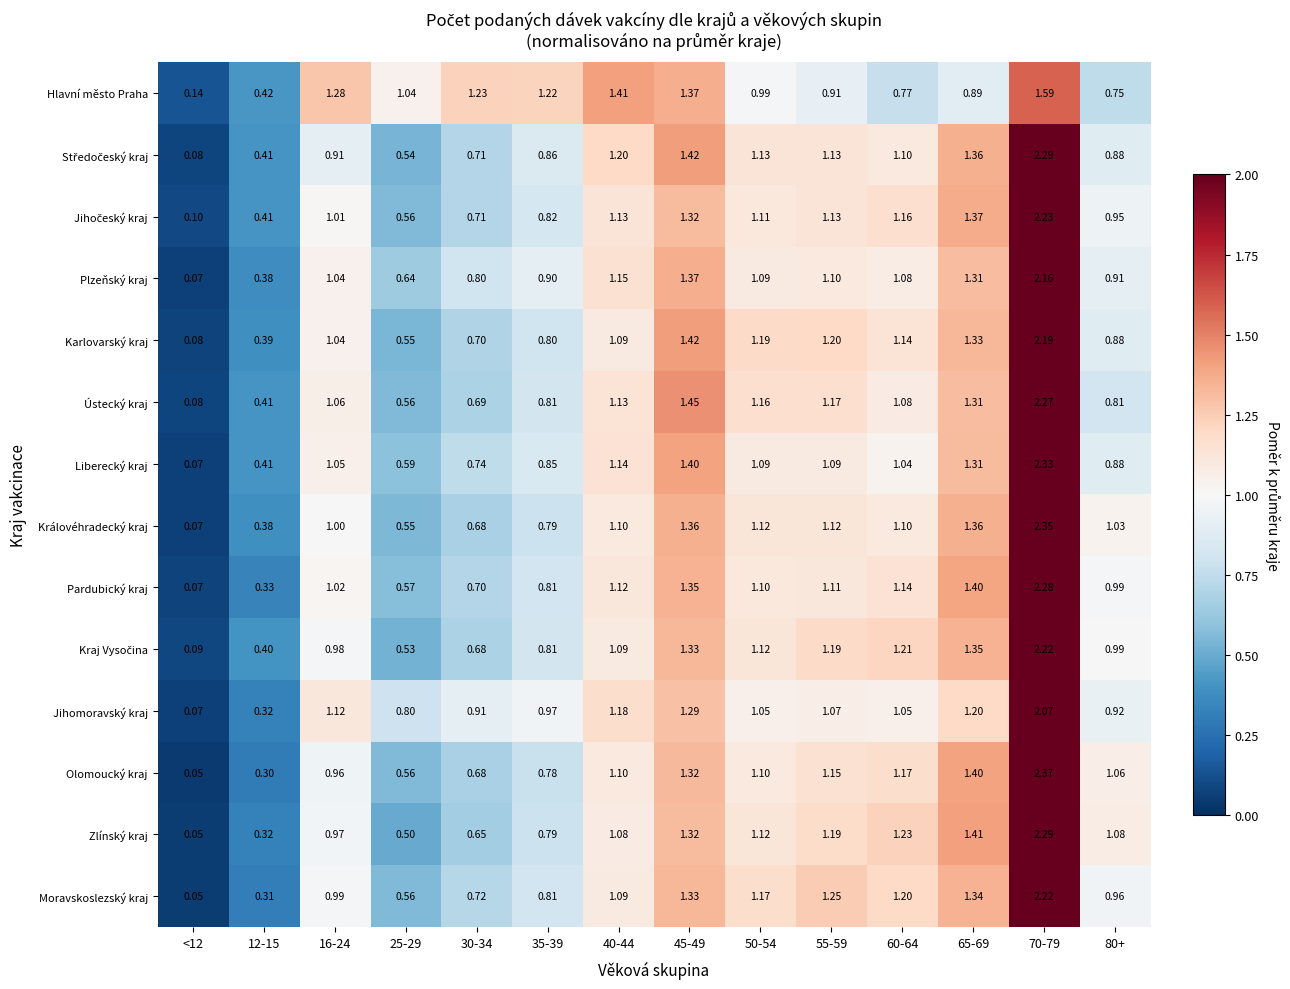

Which series has the widest spread of values?

Olomoucký kraj